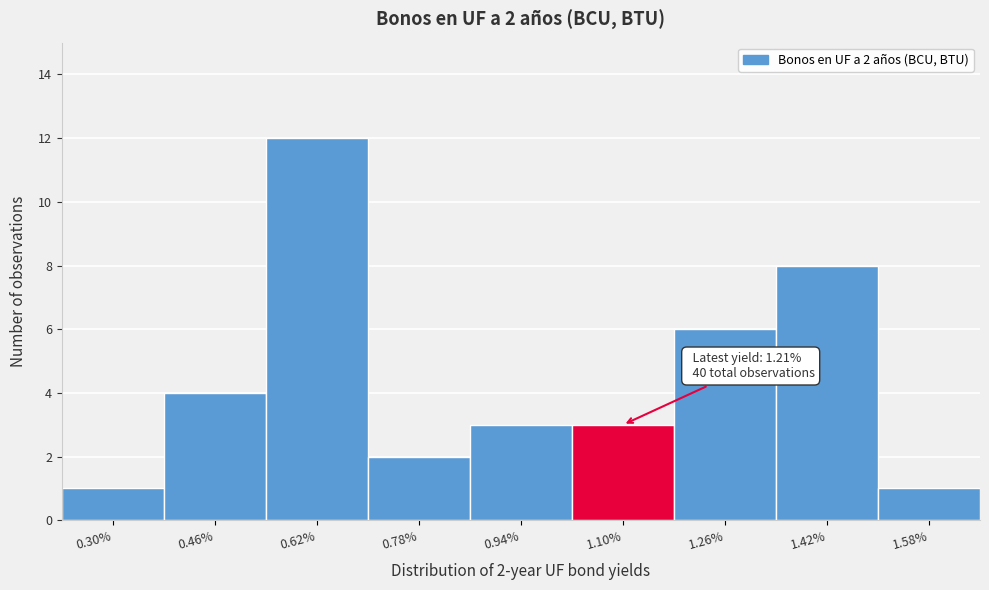

Reading left to right, list all the values displayed in this chart.

0.30%=1	0.46%=4	0.62%=12	0.78%=2	0.94%=3	1.10%=3	1.26%=6	1.42%=8	1.58%=1